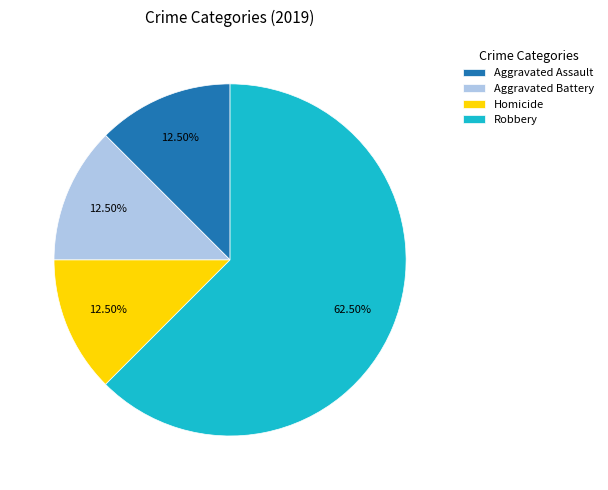

The Aggravated Battery slice represents 19% of the pie. True or false?

False